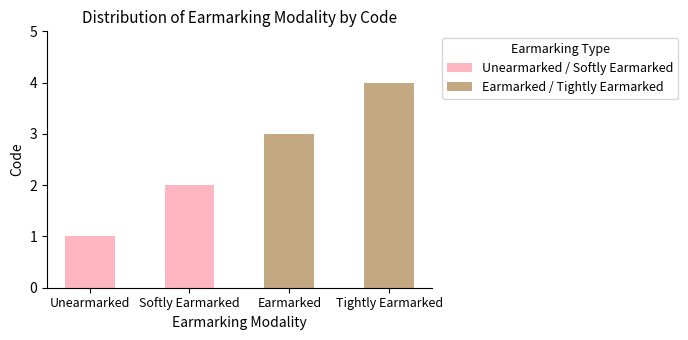

What is the ratio of the value at Unearmarked to the value at Softly Earmarked?

0.5